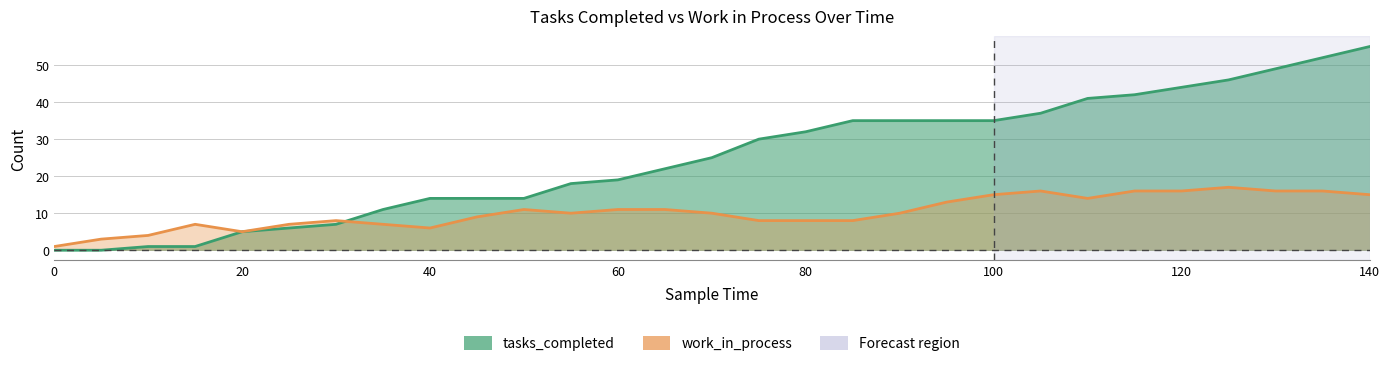

List the series in order of their overall mean, highest first.

tasks_completed, work_in_process